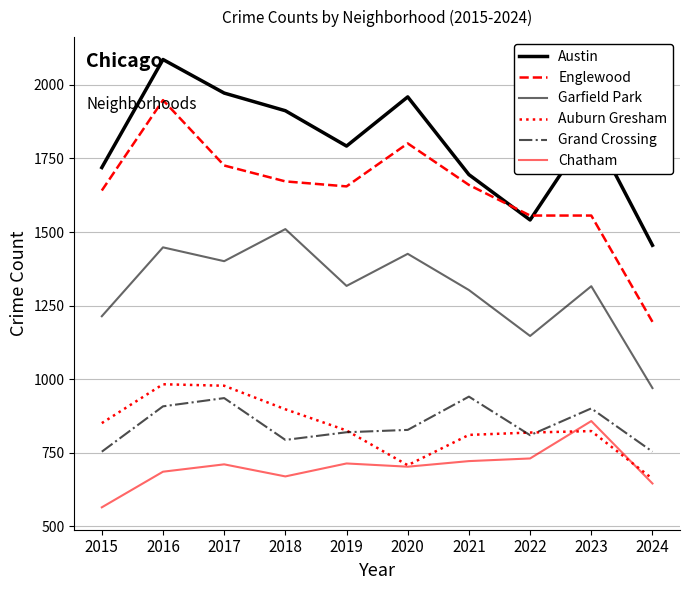

How many lines are shown in the chart?

6